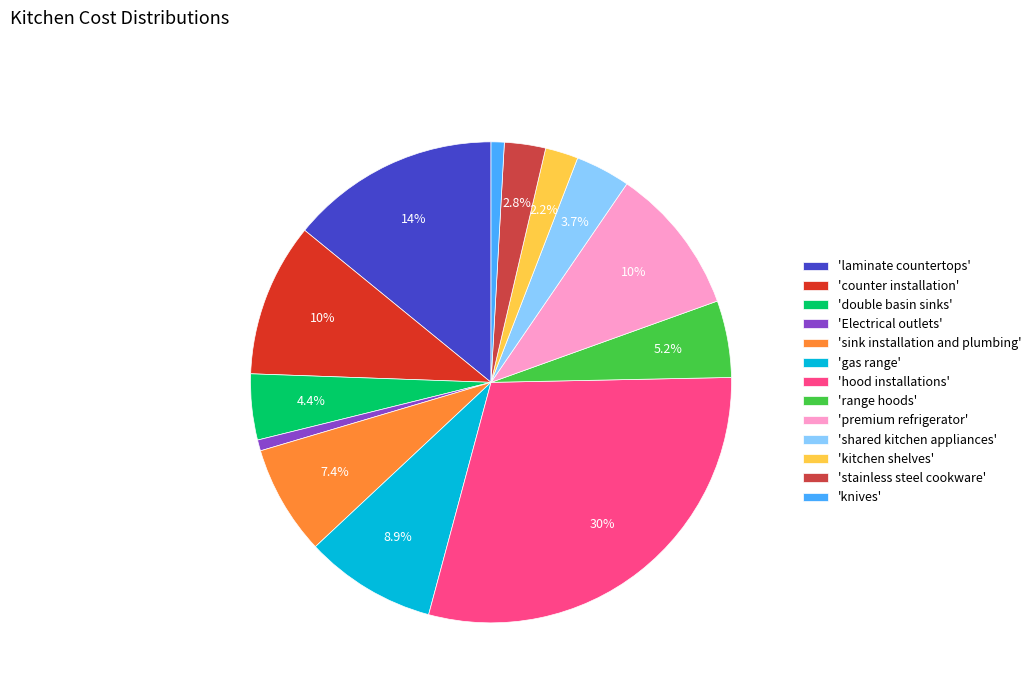

Which slice is the largest?

'hood installations'